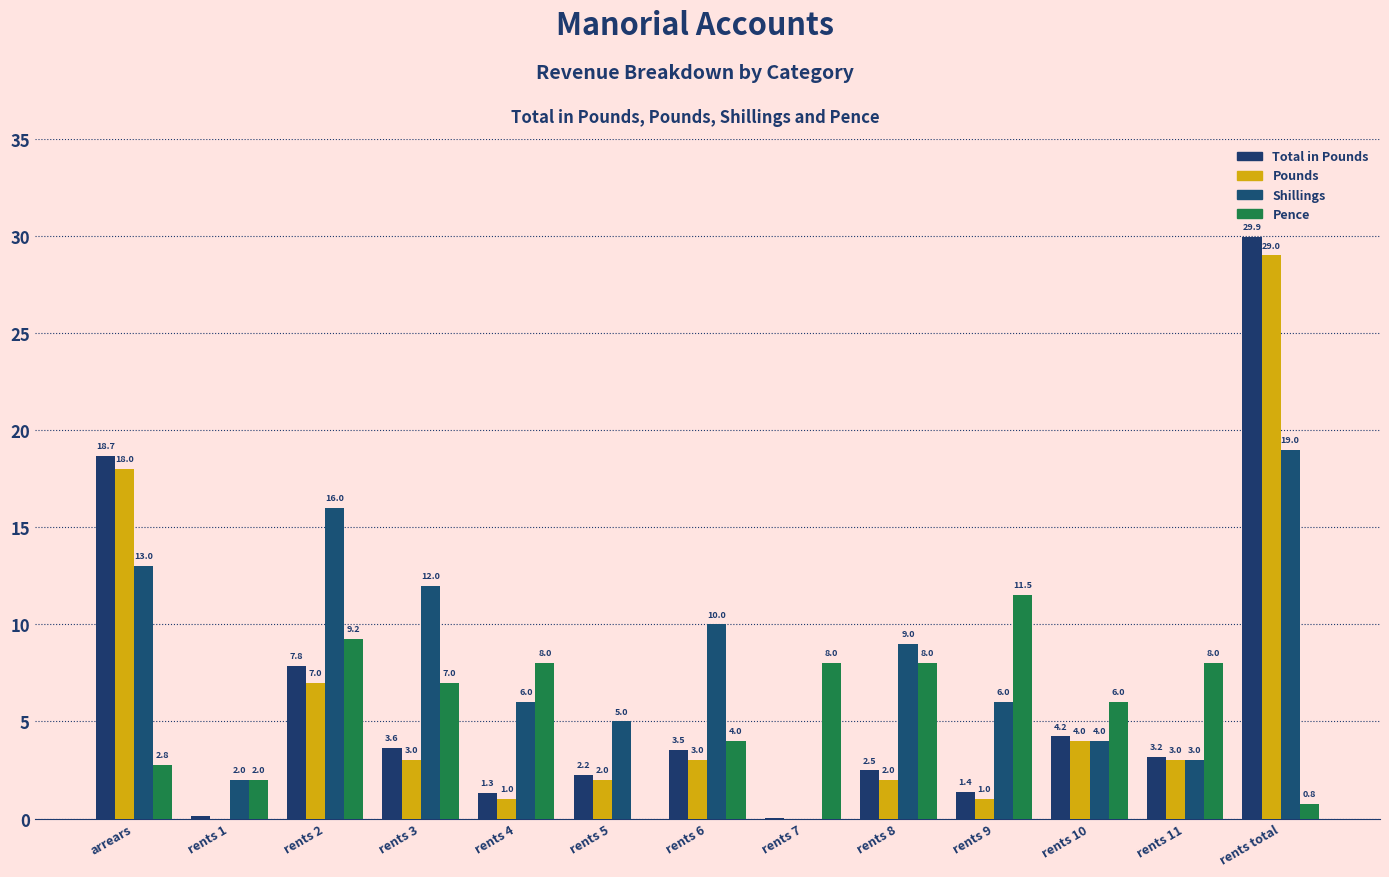

Which label corresponds to the largest value in the chart?

rents total